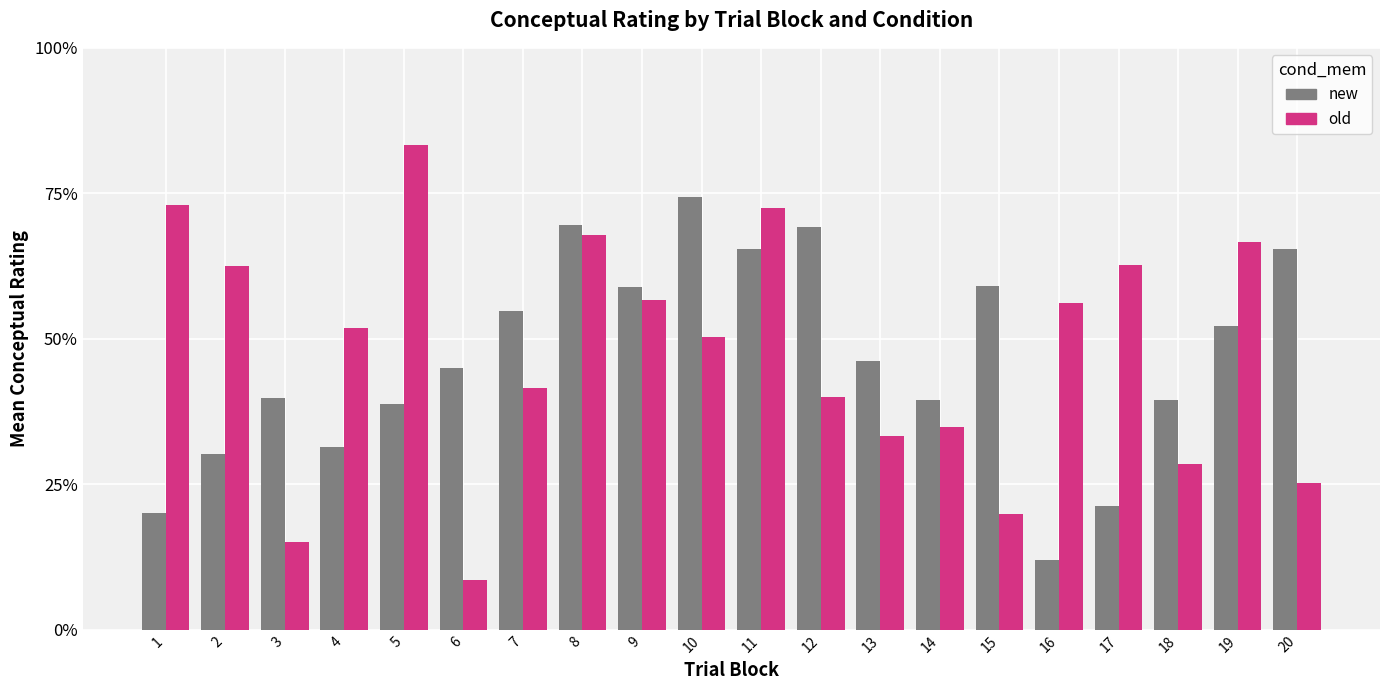

What is the difference between the second highest and second lowest values in the old series?

57.9